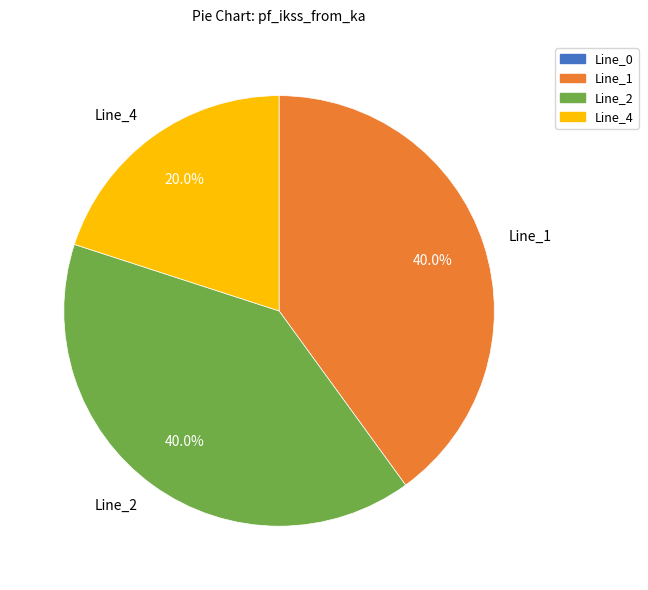

What is the smallest slice in the pie chart?

Line_4